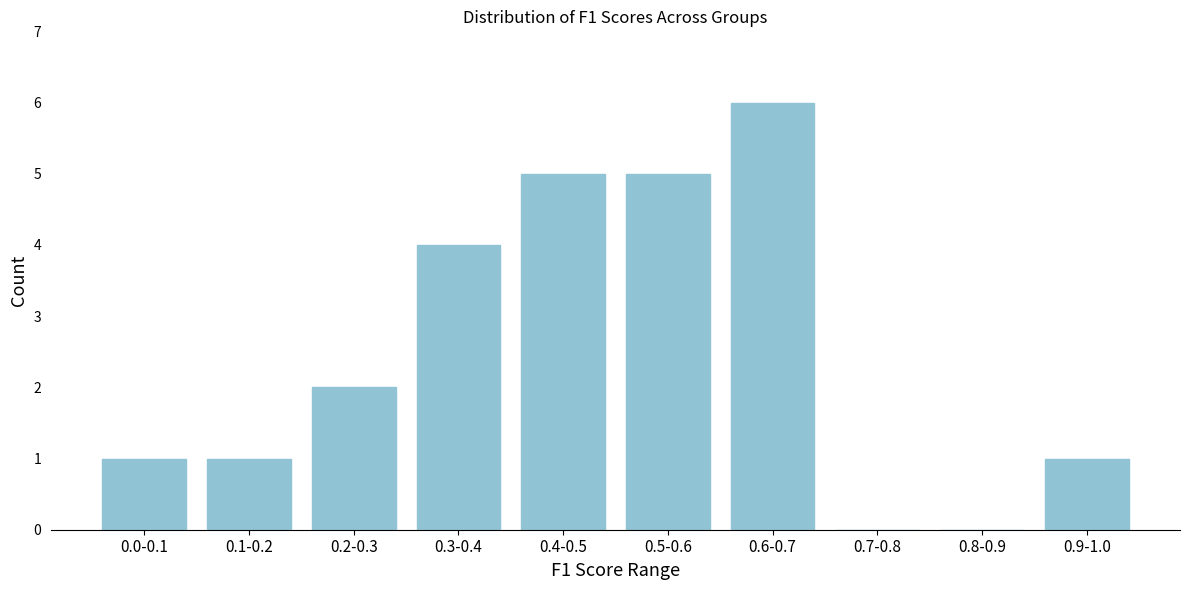

Reading left to right, list all the values displayed in this chart.

0.0-0.1=1	0.1-0.2=1	0.2-0.3=2	0.3-0.4=4	0.4-0.5=5	0.5-0.6=5	0.6-0.7=6	0.7-0.8=0	0.8-0.9=0	0.9-1.0=1